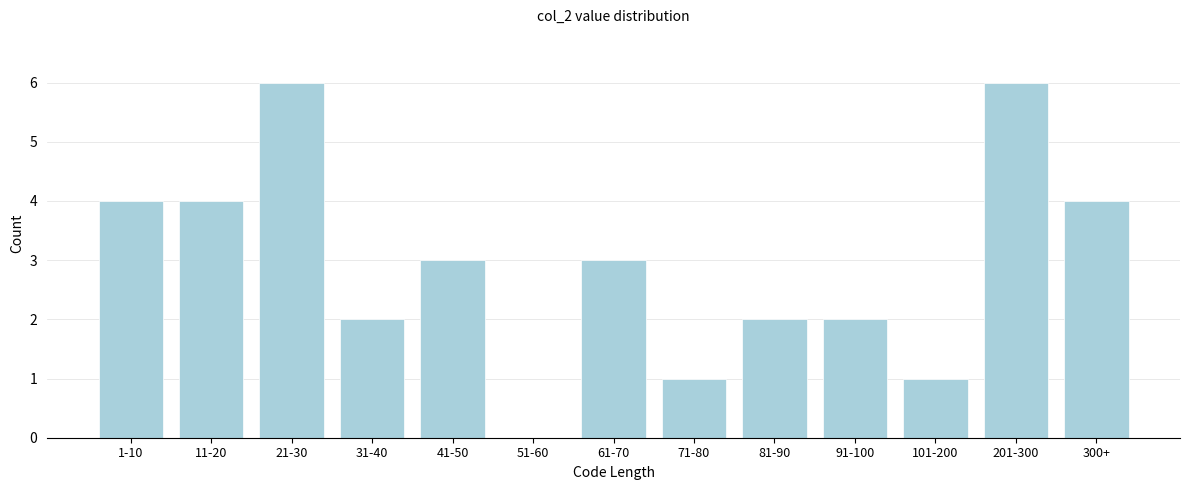

Reading left to right, list all the values displayed in this chart.

1-10=4	11-20=4	21-30=6	31-40=2	41-50=3	51-60=0	61-70=3	71-80=1	81-90=2	91-100=2	101-200=1	201-300=6	300+=4